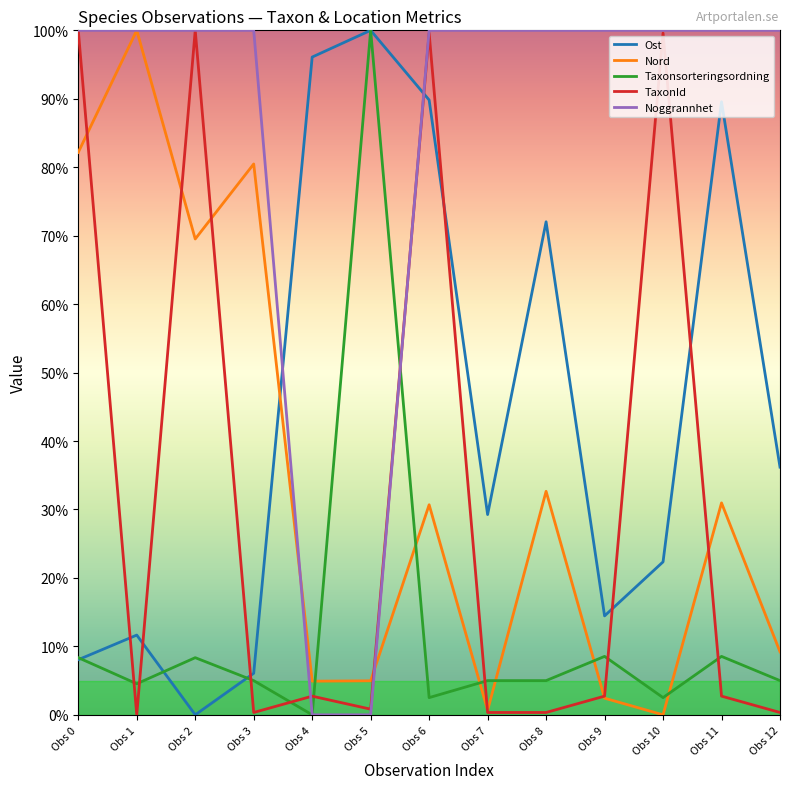

What is the total value across all series at Obs 9?

128.1